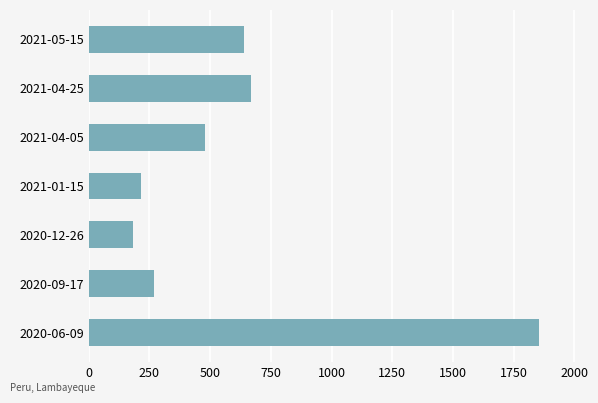

Reading bottom to top, extract all data points from this chart.

2020-06-09=1853	2020-09-17=270	2020-12-26=183	2021-01-15=215	2021-04-05=481	2021-04-25=668	2021-05-15=639